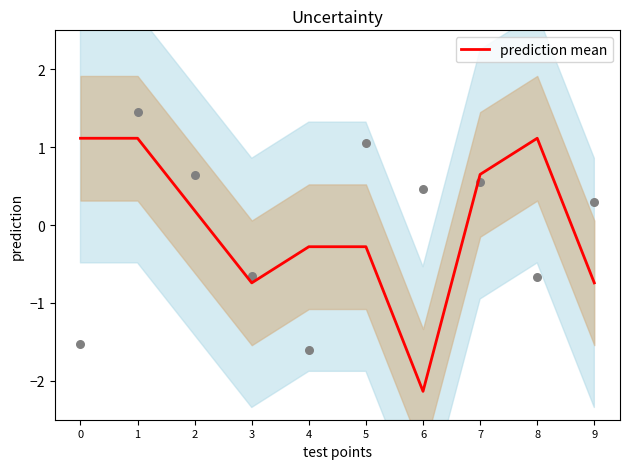

What is the change in value from 0 to 5?

-1.4